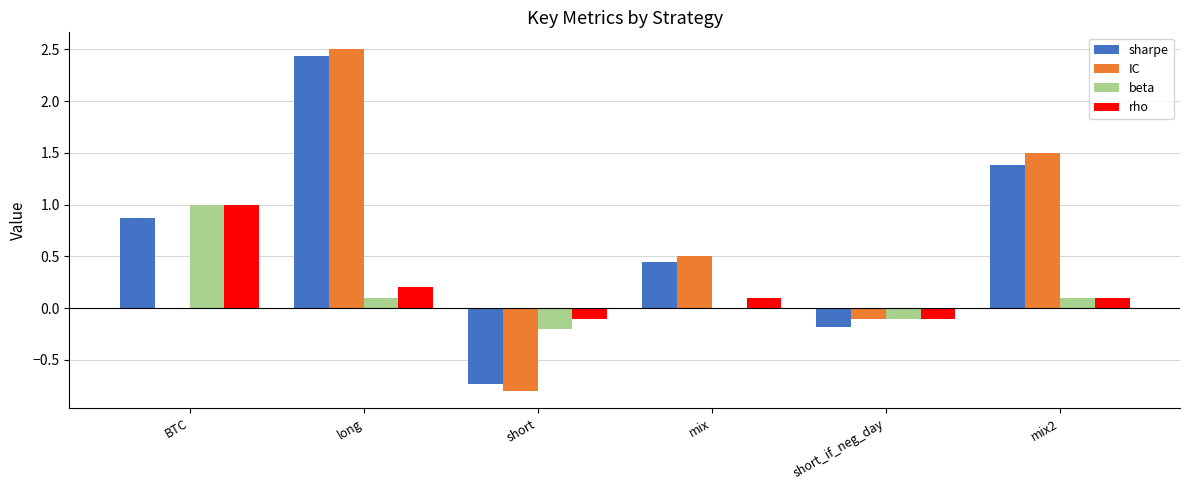

At which category is the sum across all series the highest?

long